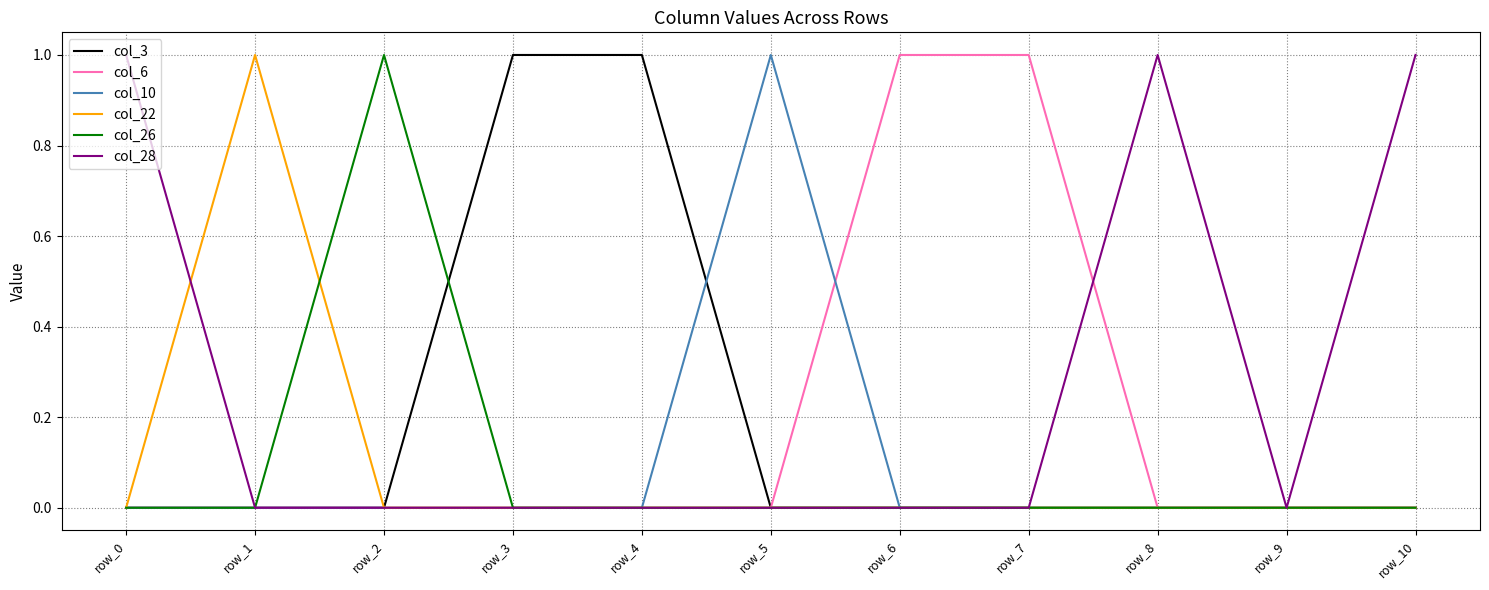

Is it true that col_22 equals 0 at row_2?

True